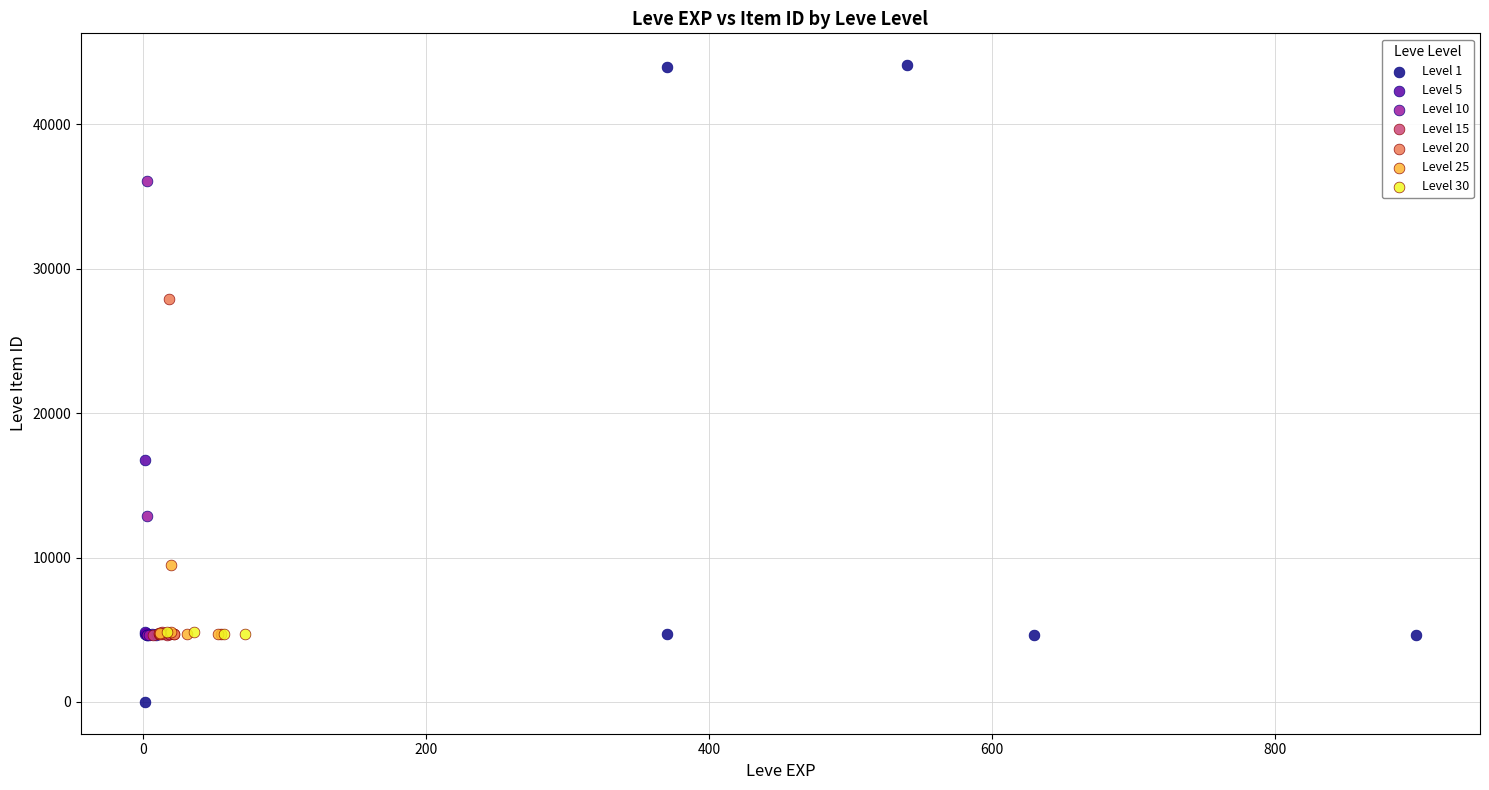

Which series has the widest spread of Y values?

Level 1